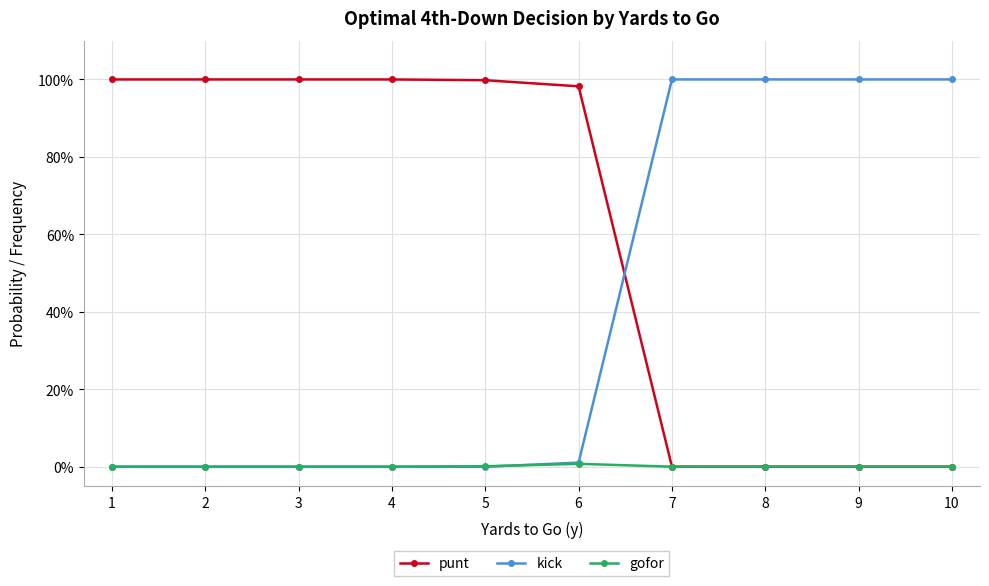

True or false: kick and gofor cross at least once.

True